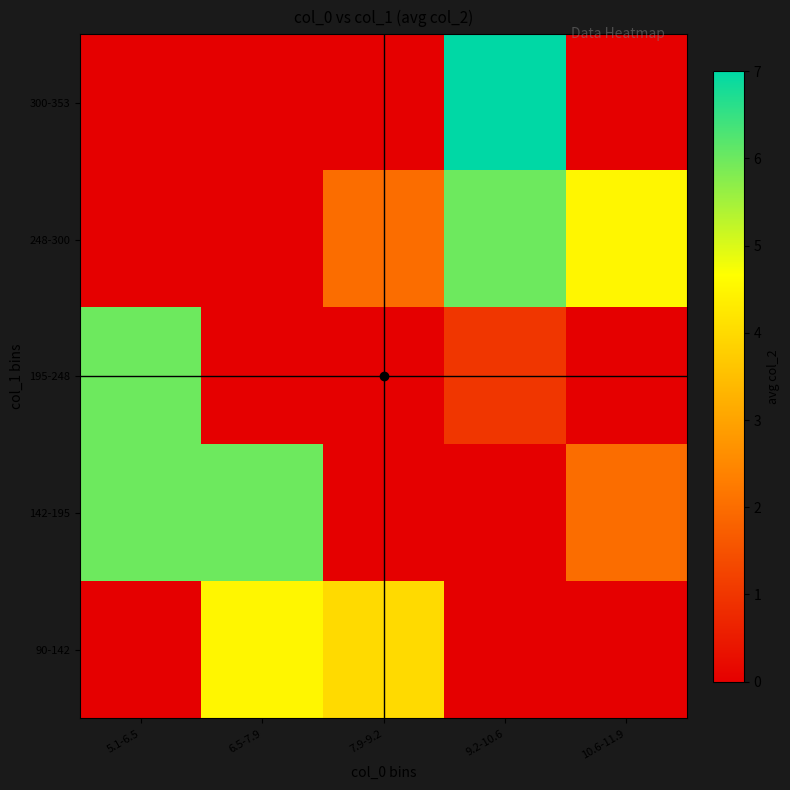

Reading right to left, extract all data points from this chart.

90-142: 10.6-11.9=0.0	9.2-10.6=0.0	7.9-9.2=4.0	6.5-7.9=4.5	5.1-6.5=0.0
142-195: 10.6-11.9=2.0	9.2-10.6=0.0	7.9-9.2=0.0	6.5-7.9=6.0	5.1-6.5=6.0
195-248: 10.6-11.9=0.0	9.2-10.6=1.0	7.9-9.2=0.0	6.5-7.9=0.0	5.1-6.5=6.0
248-300: 10.6-11.9=4.5	9.2-10.6=6.0	7.9-9.2=2.0	6.5-7.9=0.0	5.1-6.5=0.0
300-353: 10.6-11.9=0.0	9.2-10.6=7.0	7.9-9.2=0.0	6.5-7.9=0.0	5.1-6.5=0.0